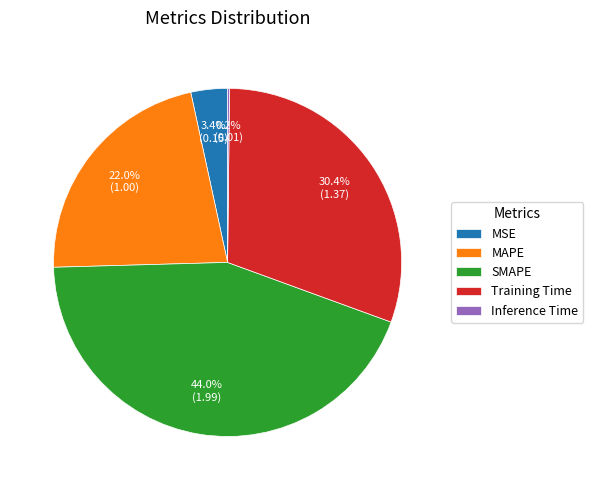

True or false: SMAPE accounts for 34% of the total.

False